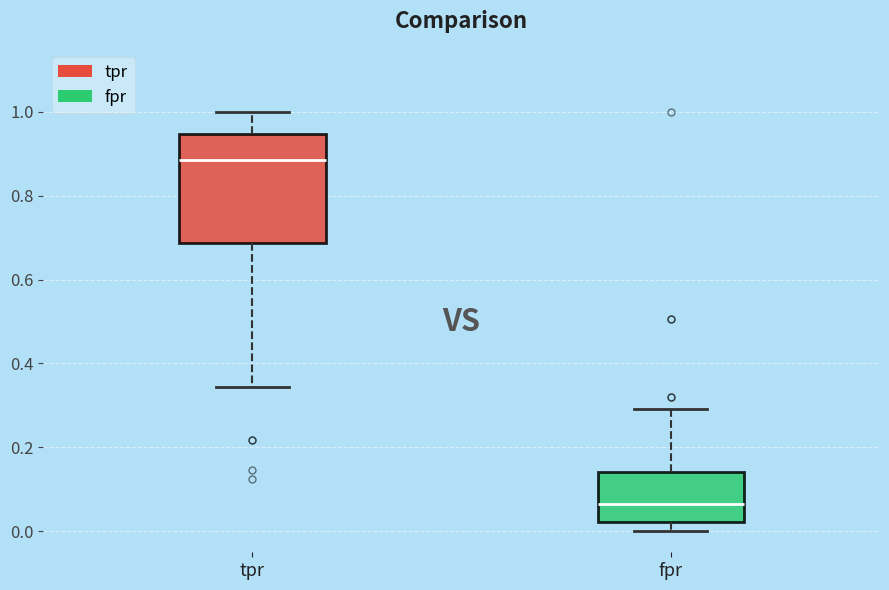

Which box's median line is the lowest?

fpr